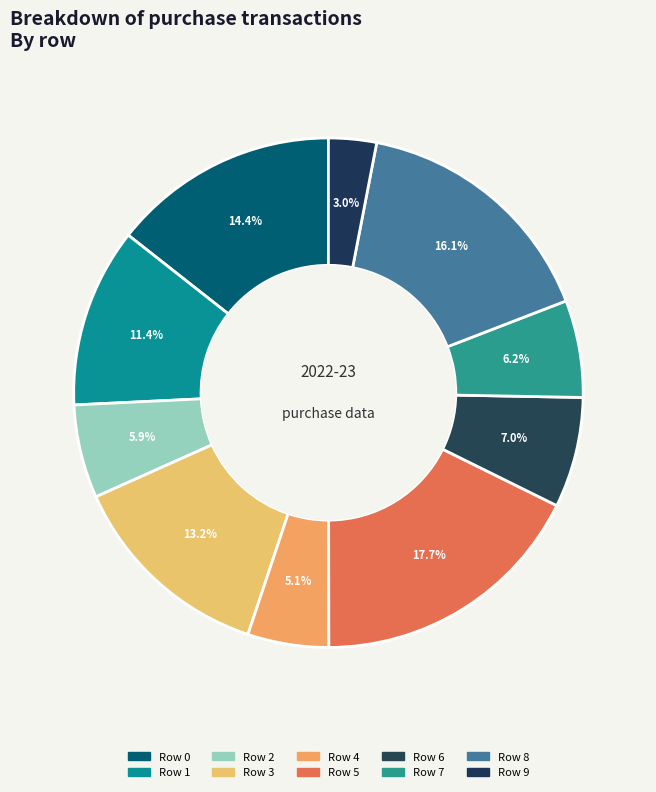

What percentage is the Row 8 slice, to the nearest percent?

16%